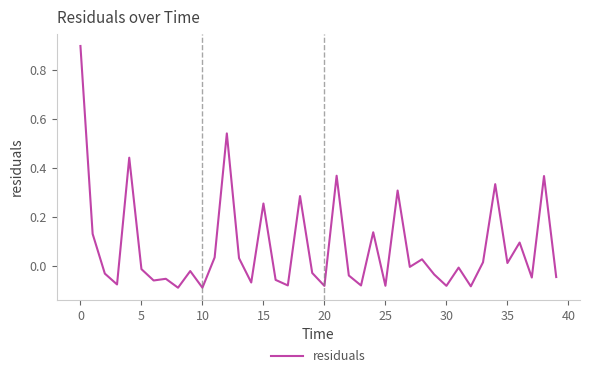

What is the maximum value shown in the chart?

0.9